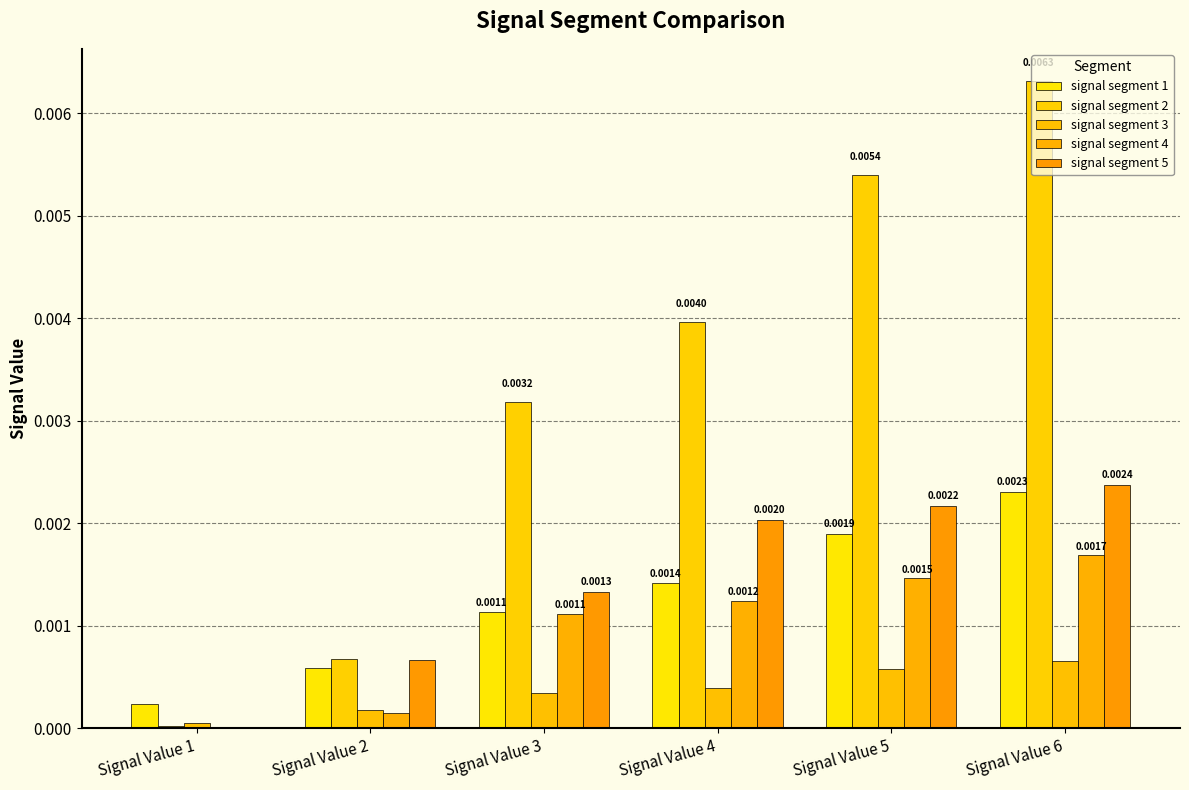

Are the bars grouped side by side (vs. stacked)?

Yes